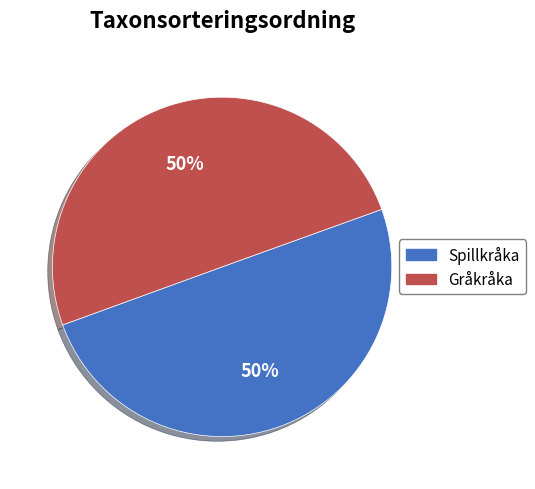

How many slices are in this pie chart?

2